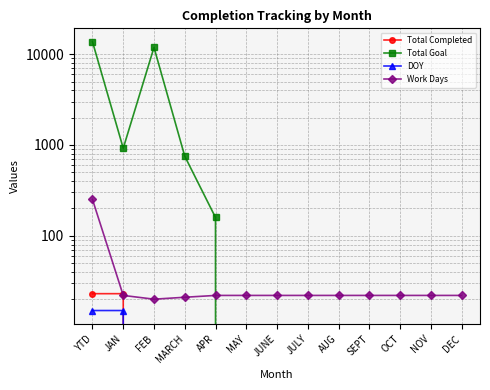

At SEPT, list the series in order from smallest to largest.

Total Completed, Total Goal, DOY, Work Days